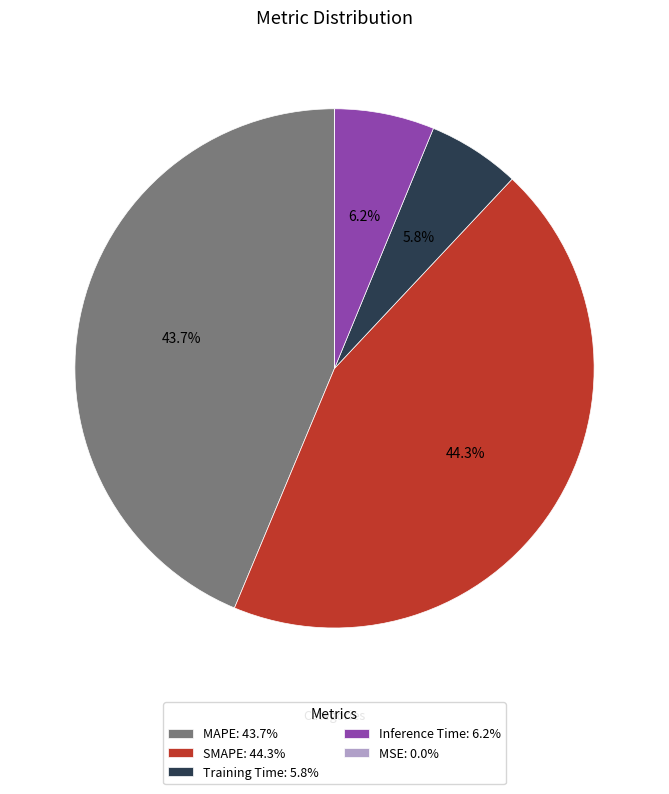

What portion of the pie excludes MAPE?

56.3%